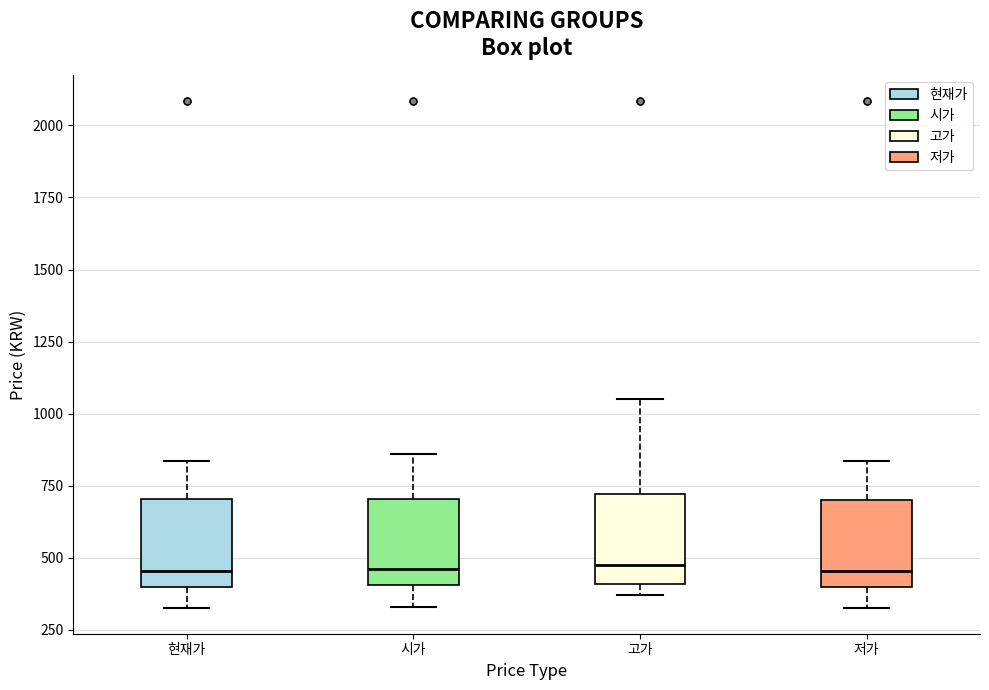

Reading left to right, transcribe this box plot: for each box, give where its median line is, the range the box spans, and where its two whiskers end, as read against the y-axis. The values are not printed on the chart, so give them approximately, as read against the axis.

현재가: median 450, box 400 to 700, whiskers 350 to 850
시가: median 450, box 400 to 700, whiskers 350 to 850
고가: median 500, box 400 to 700, whiskers 350 to 1050
저가: median 450, box 400 to 700, whiskers 350 to 850